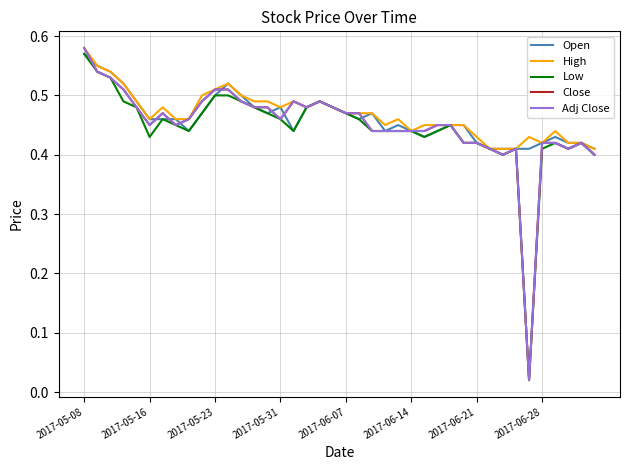

Does the chart have visible grid lines?

Yes